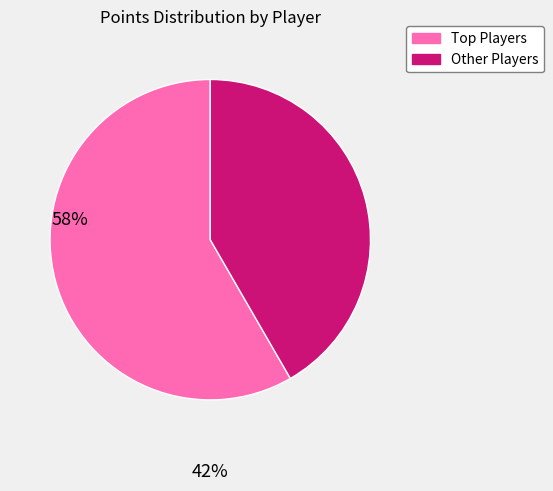

Is there a majority slice in this chart?

Yes